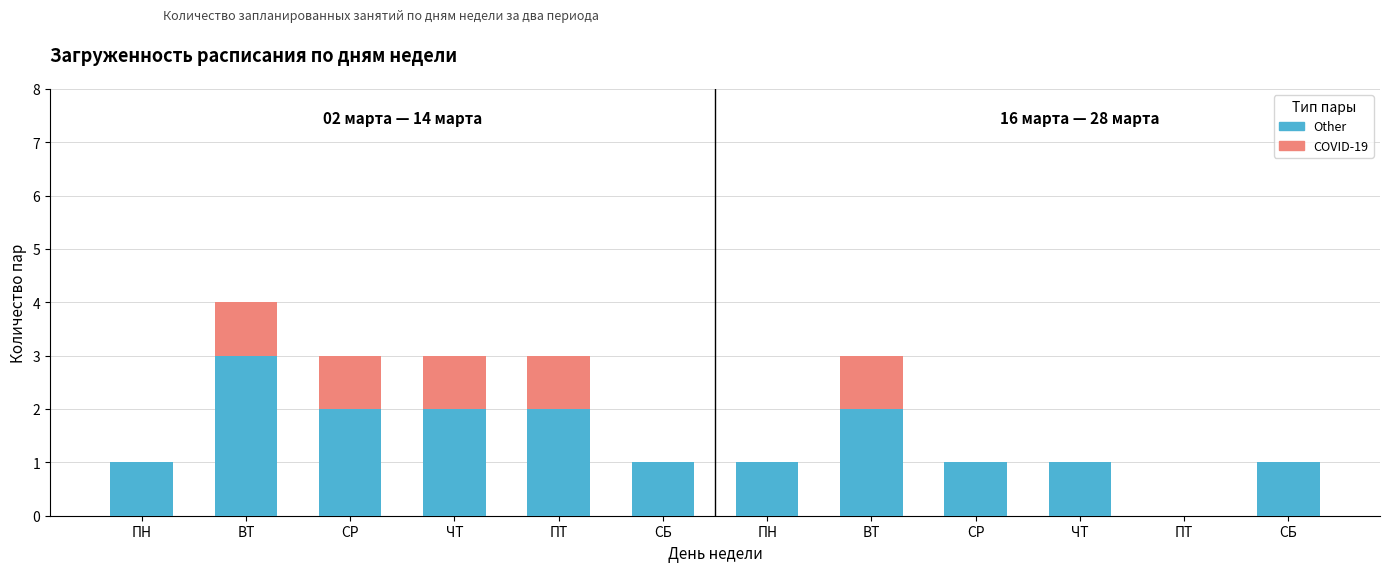

The COVID-19 series shows 0 at СР. True or false?

True